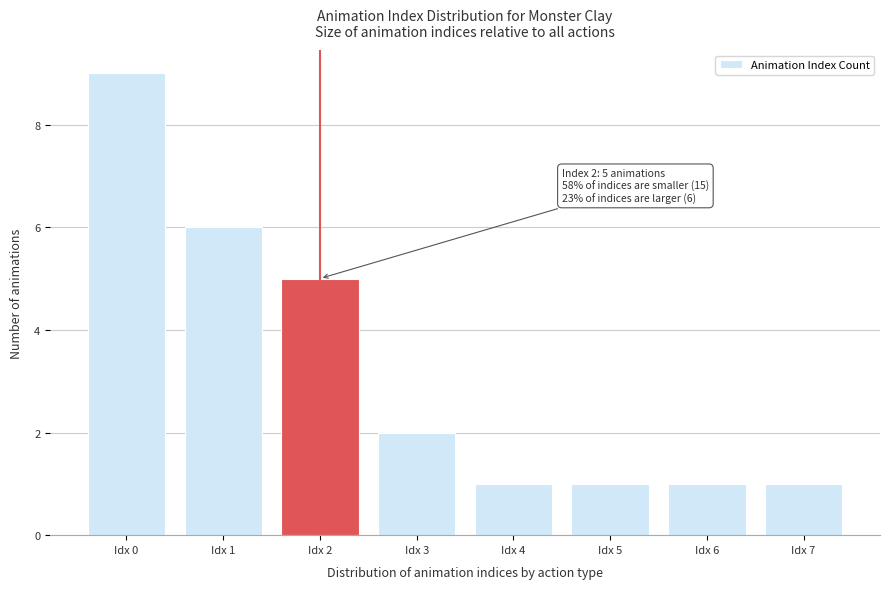

Reading left to right, transcribe all the data shown in this chart.

Idx 0=9	Idx 1=6	Idx 2=5	Idx 3=2	Idx 4=1	Idx 5=1	Idx 6=1	Idx 7=1